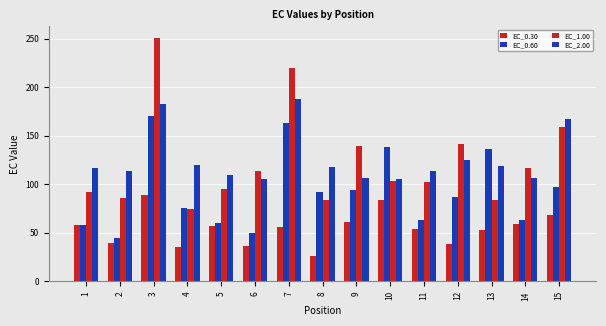

Which series changed the most between 6 and 12?

EC_0.60